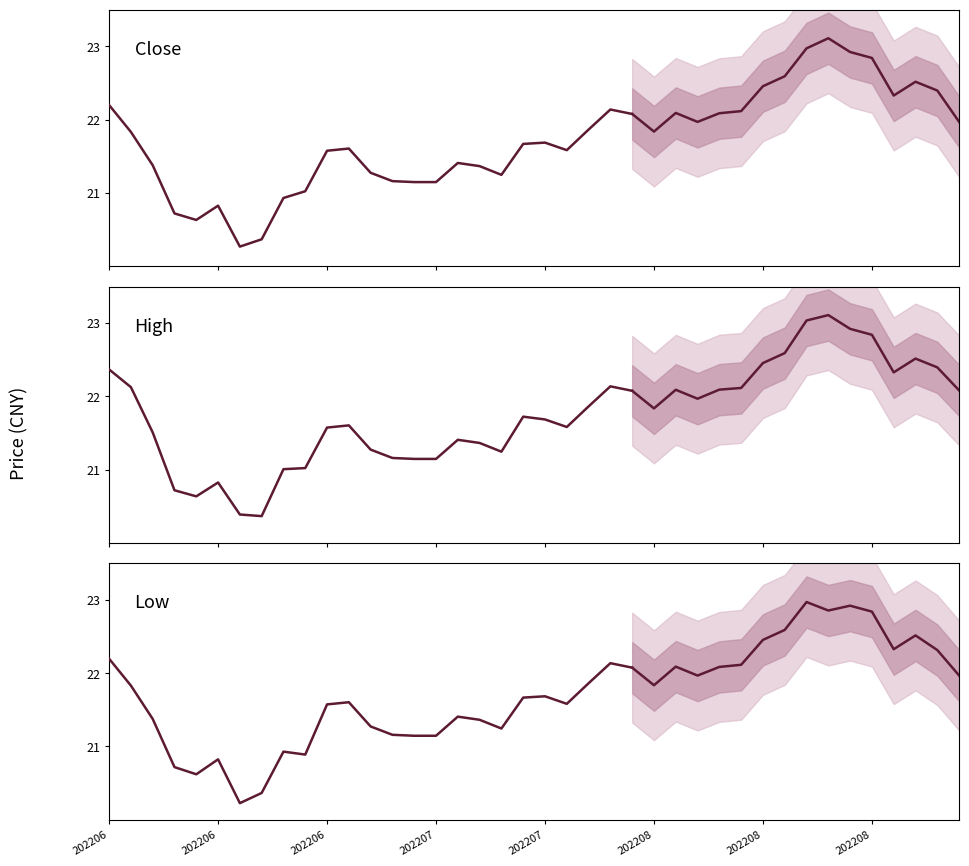

List the series in order of their overall mean, lowest first.

low, close, high